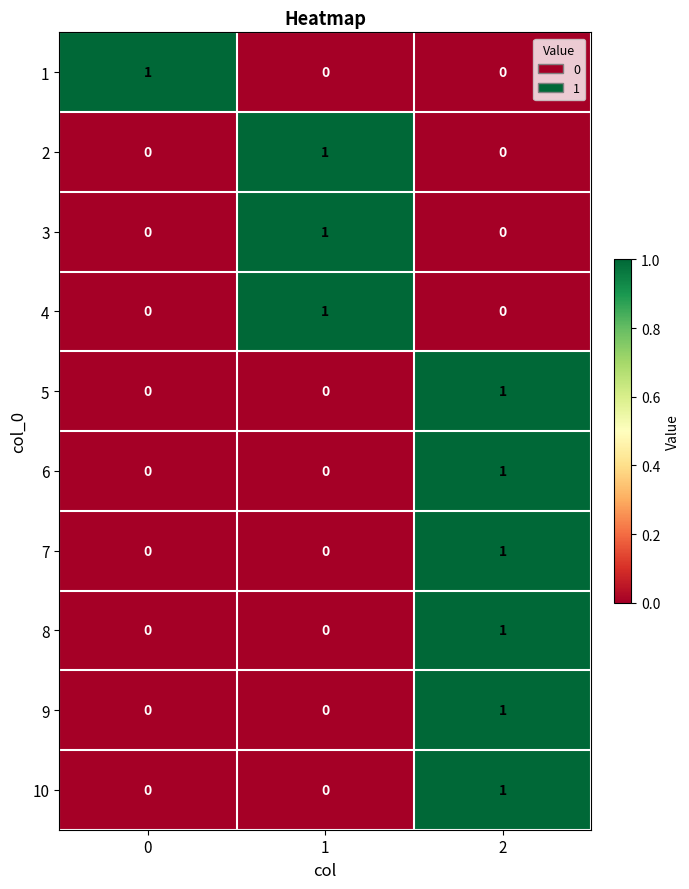

At which category is the sum across all series the highest?

2